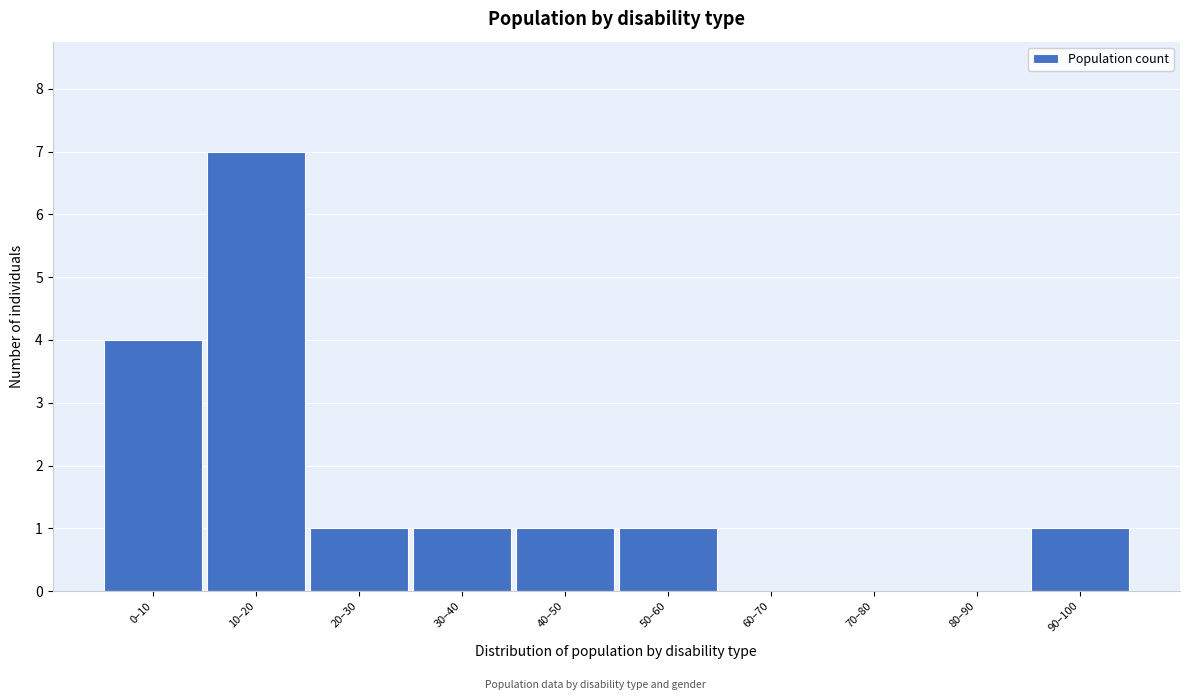

Reading left to right, extract all data points from this chart.

0–10=4	10–20=7	20–30=1	30–40=1	40–50=1	50–60=1	60–70=0	70–80=0	80–90=0	90–100=1